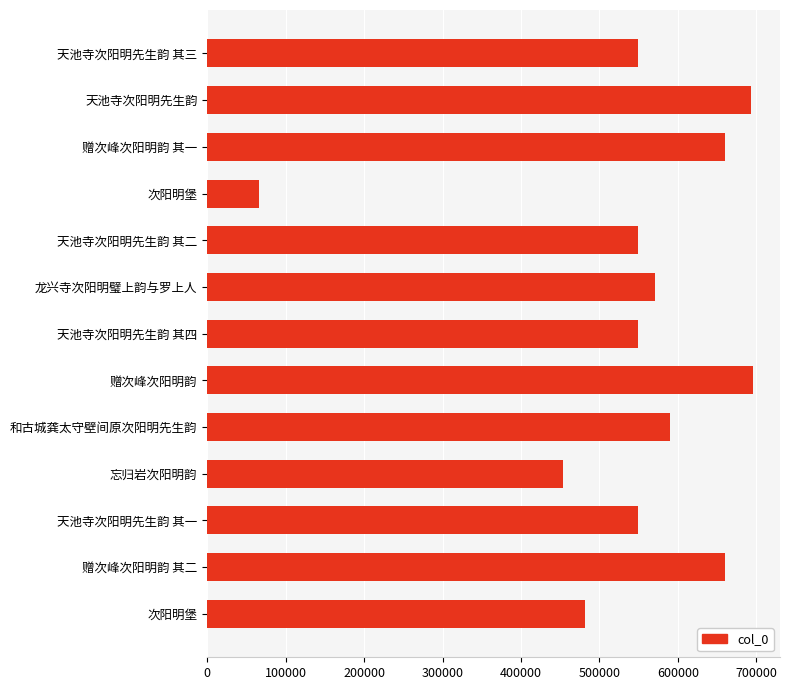

Count the number of categories in the chart.

13